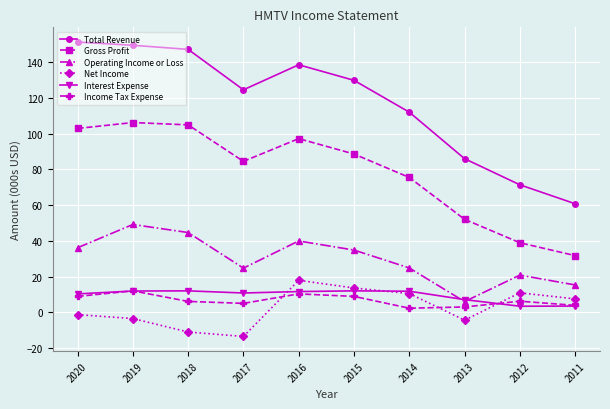

Count the number of data series in this chart.

6